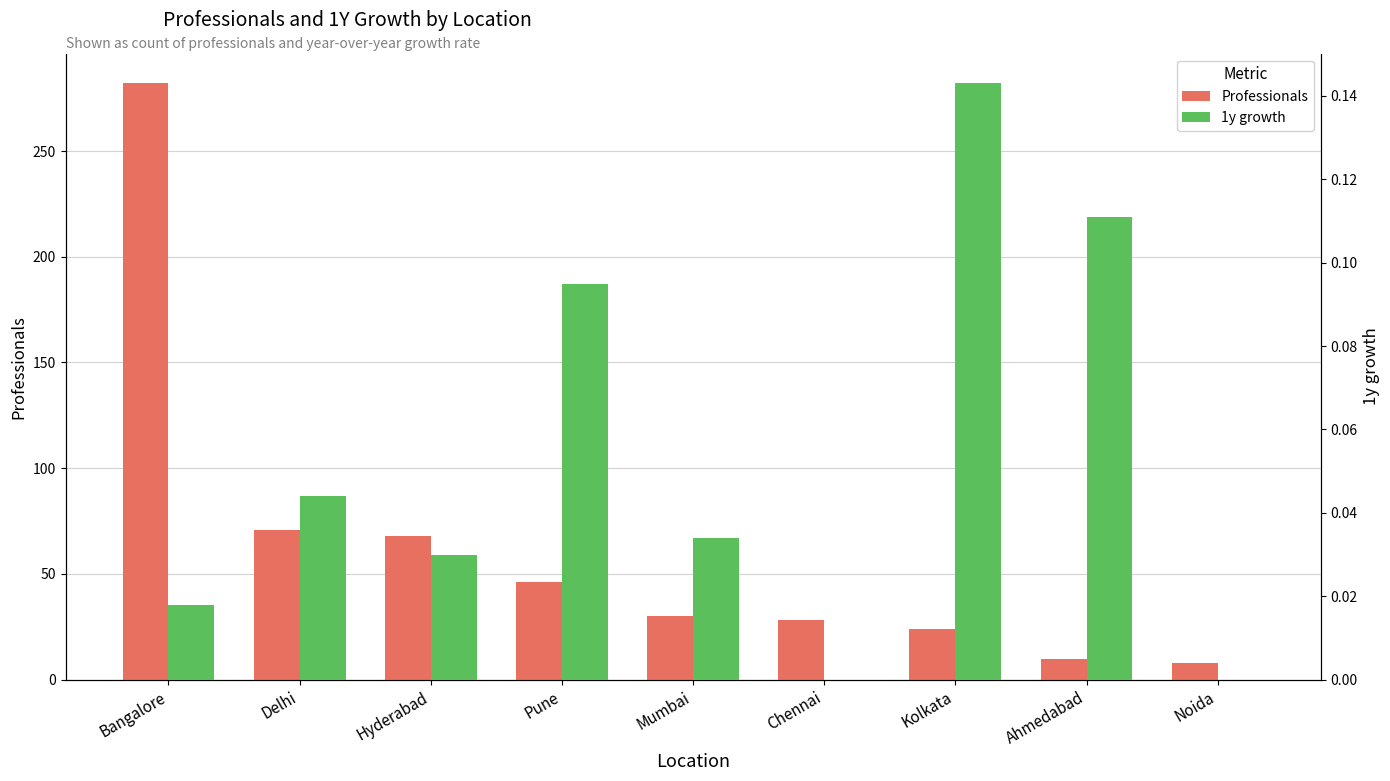

At which category does the chart reach its peak across all series?

Bangalore